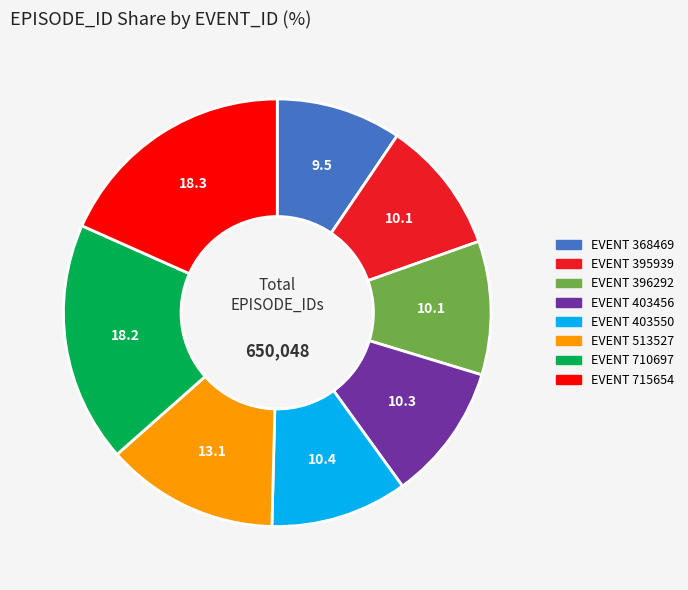

Is there a majority slice in this chart?

No